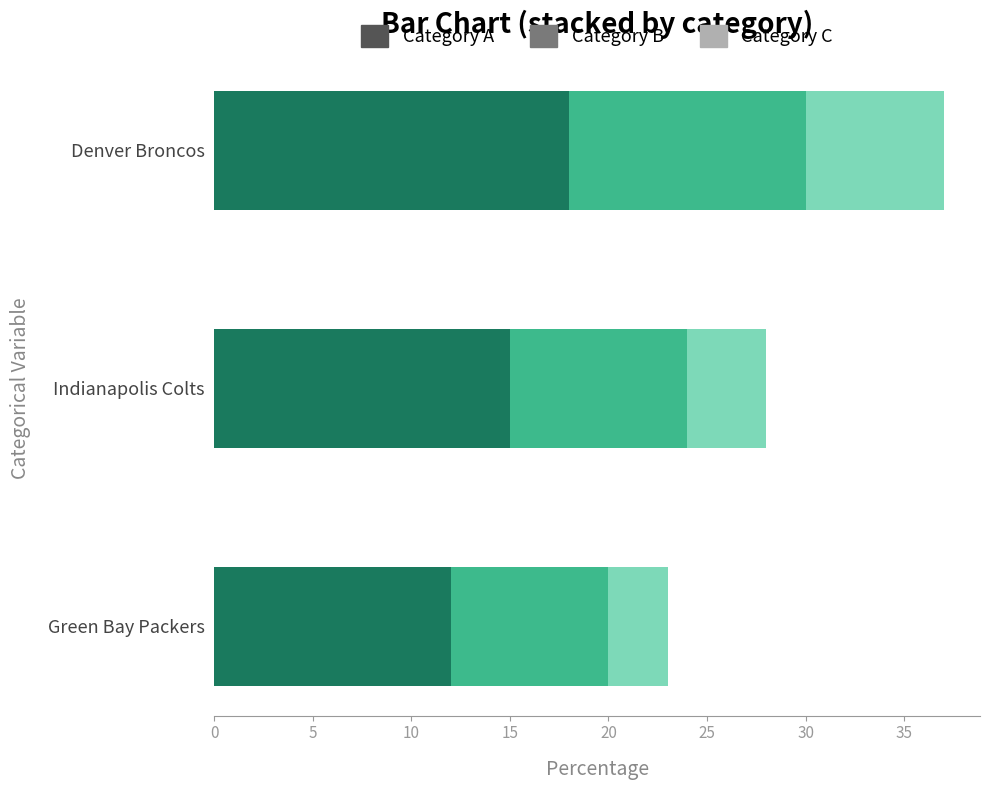

The Category A series shows 6 at Green Bay Packers. True or false?

False